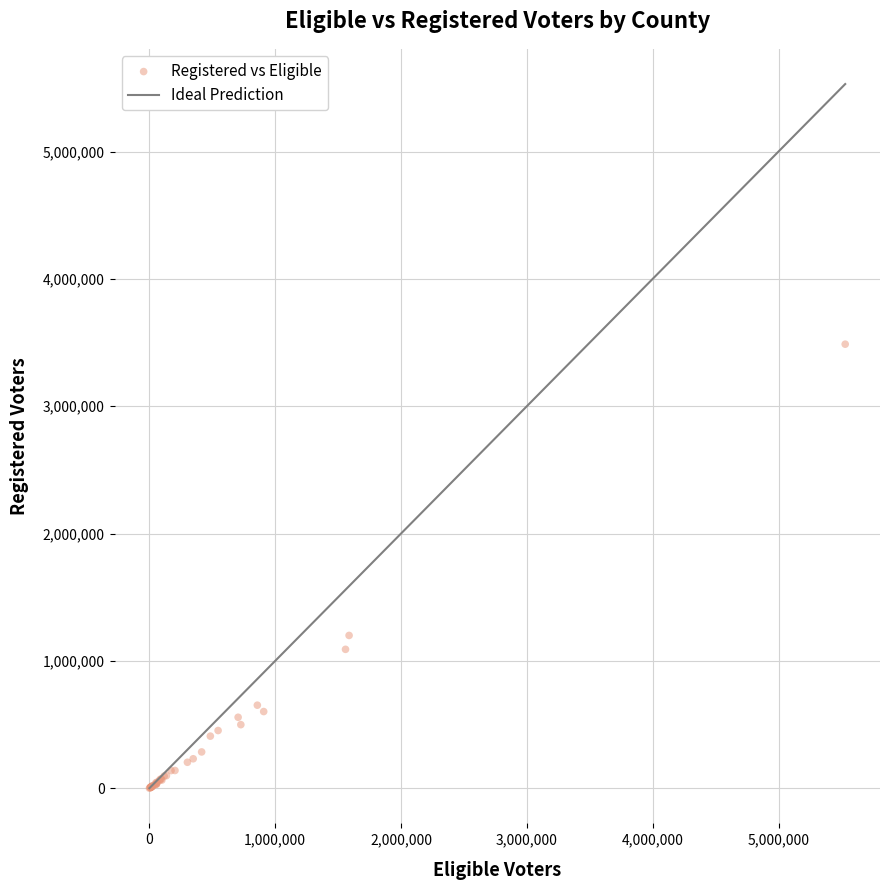

What Y value in the scatter plot is closest to 1743936?

1200120